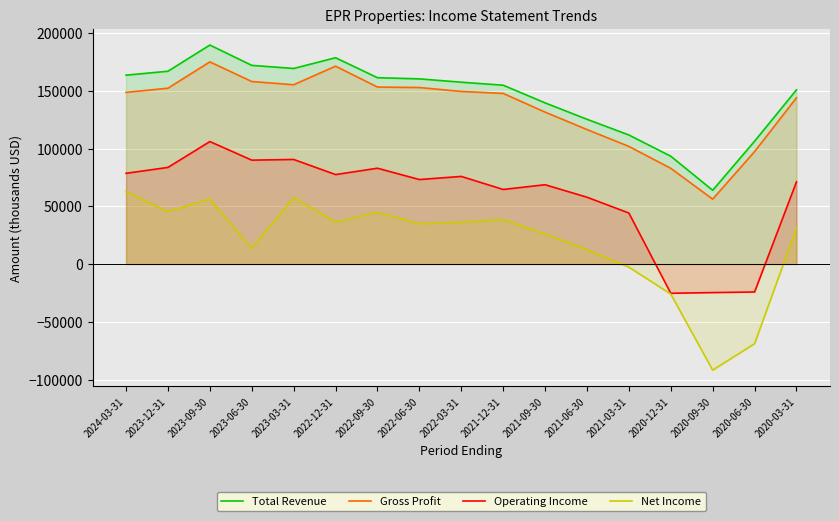

Which series has the largest range (max minus min)?

Net Income